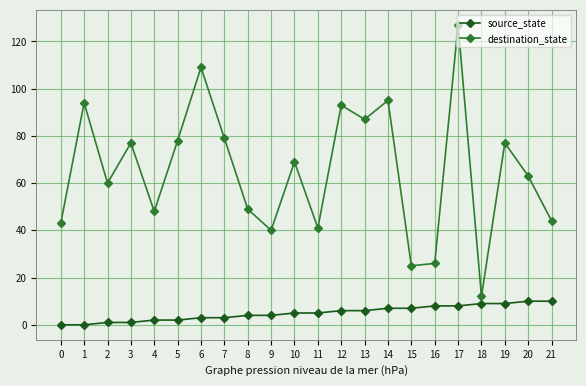

What is the highest value of the destination_state series?

127